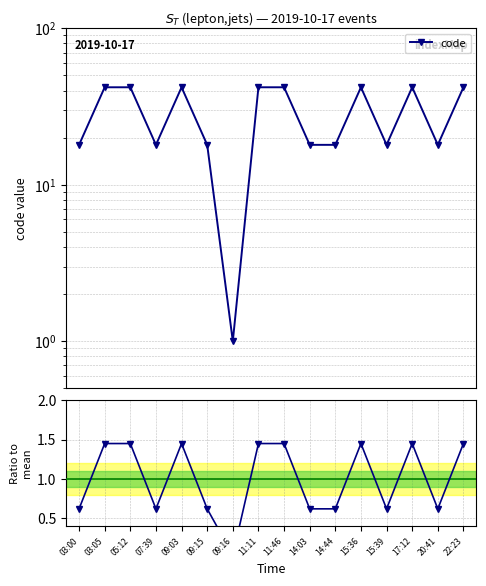

What value does the code series have at 17:12?

42.0